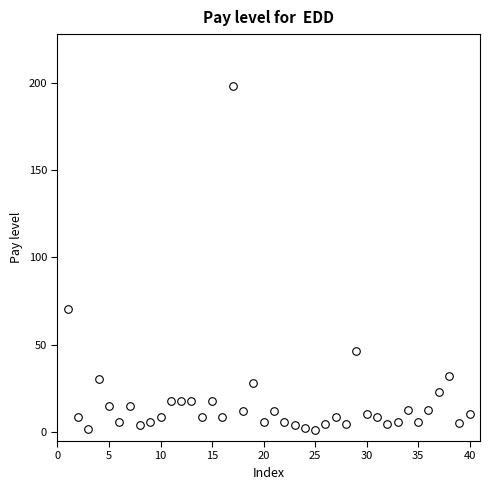

What Y value in the scatter plot is closest to 99?

70.6